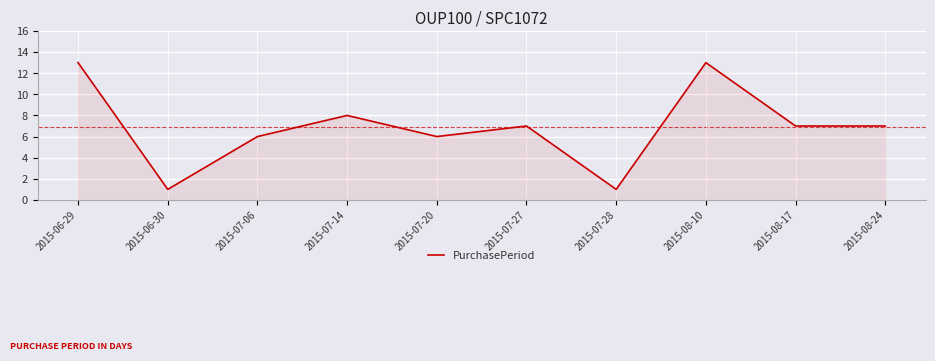

The value at 2015-07-14 is 14. True or false?

False